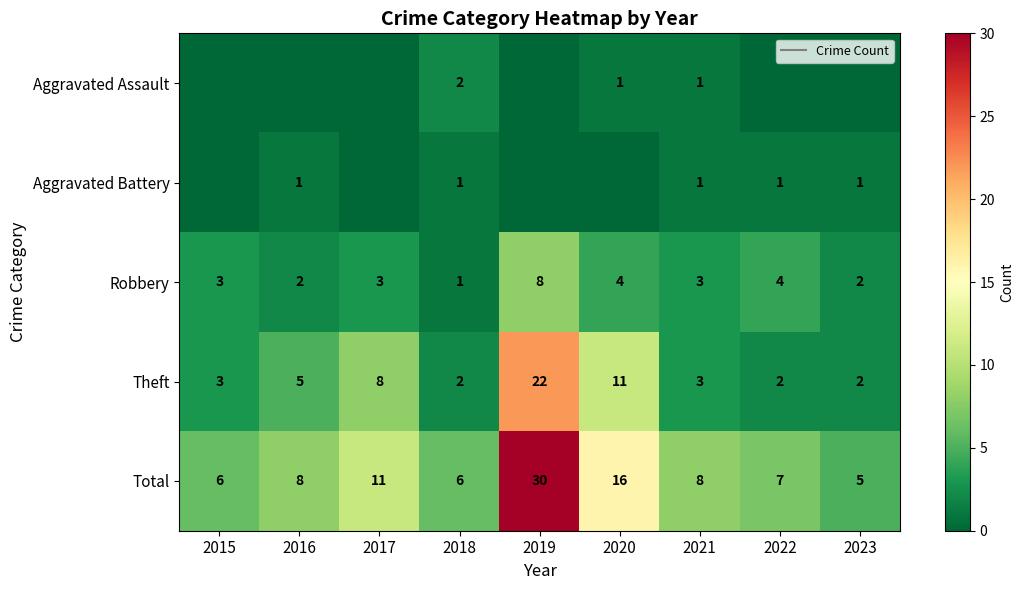

Where does the Robbery series first go above 3?

2019